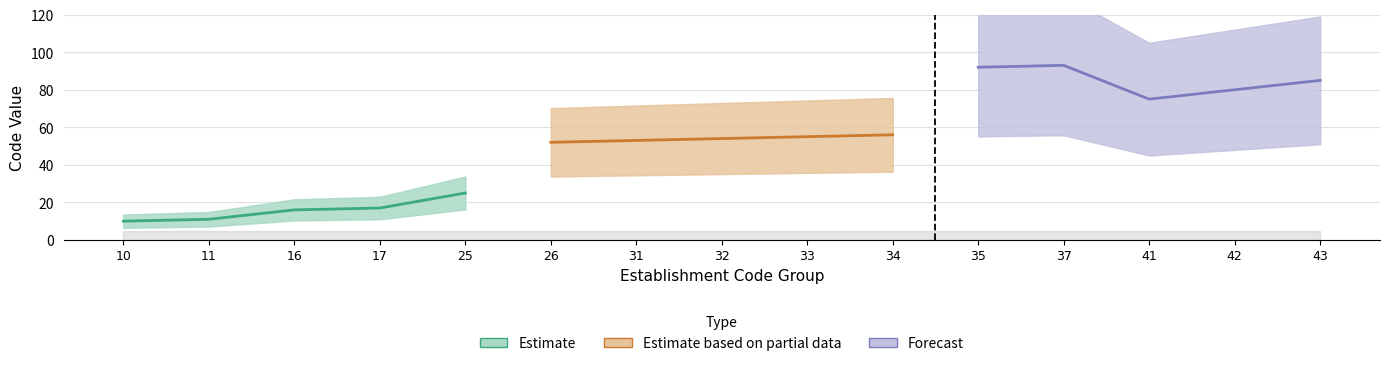

True or false: Estimate and Estimate based on partial data cross at least once.

False